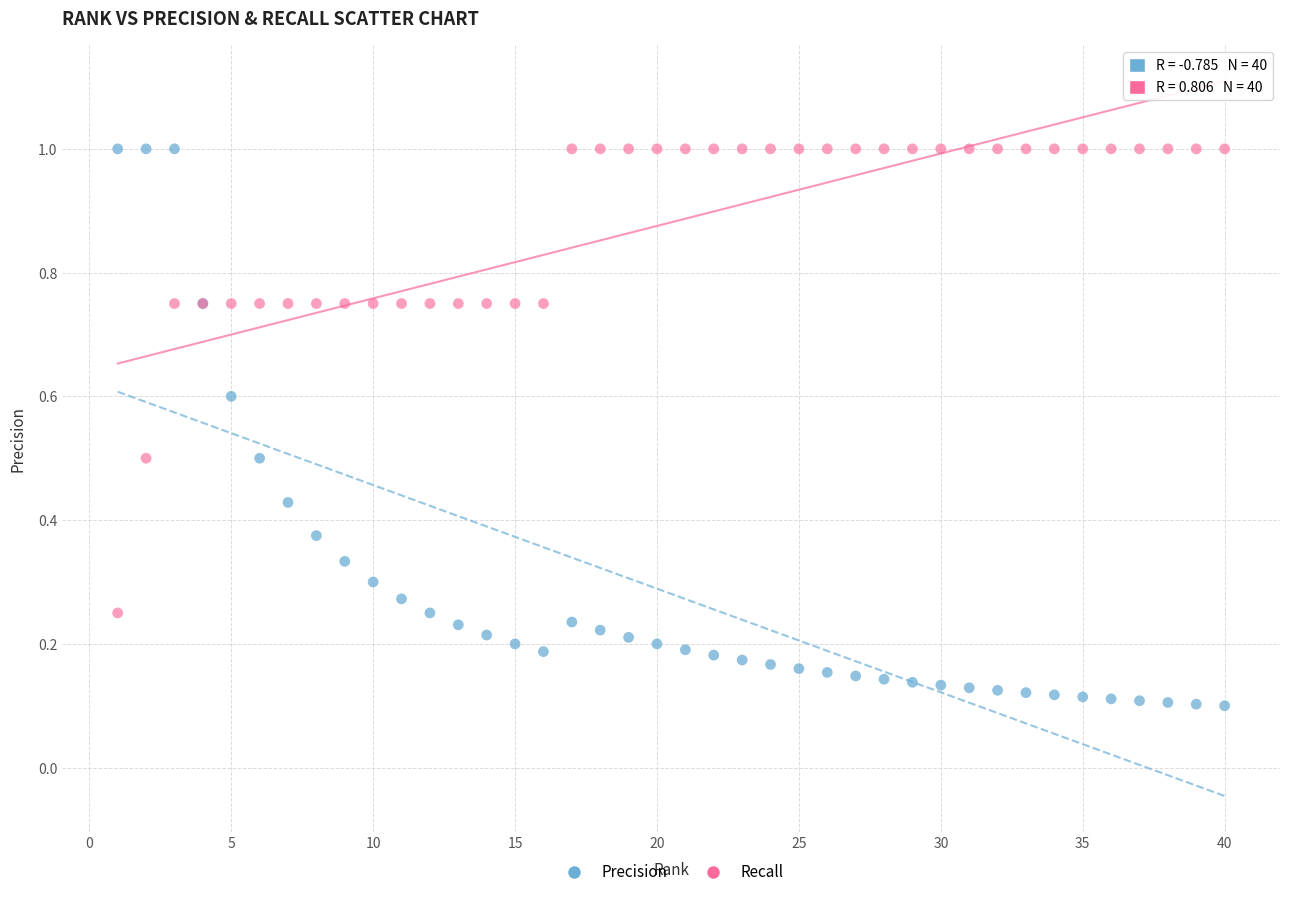

Which series reaches the minimum Y coordinate?

Precision